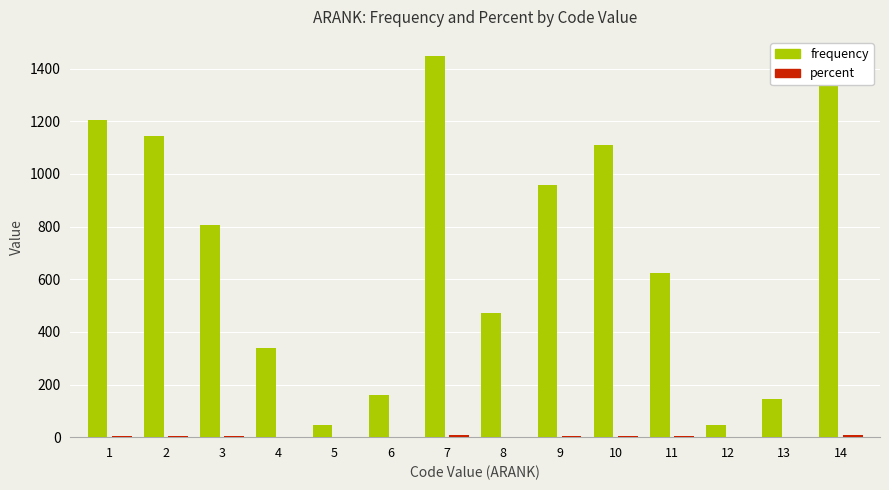

What is the sum of all frequency values?

9881.0